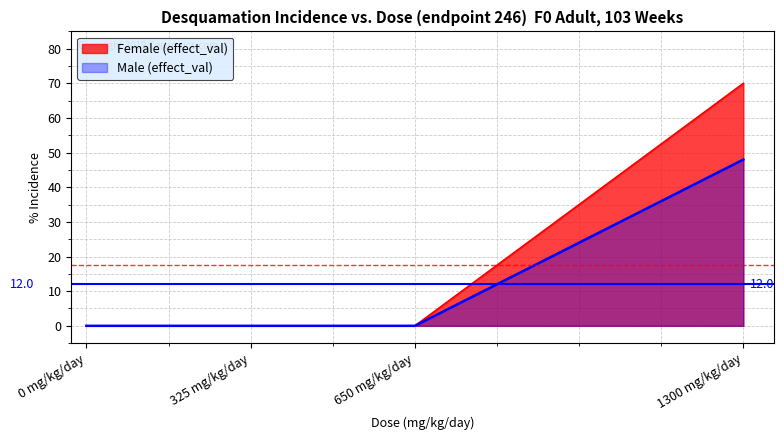

Which series changed the most between 325 mg/kg/day and 650 mg/kg/day?

Female (effect_val)